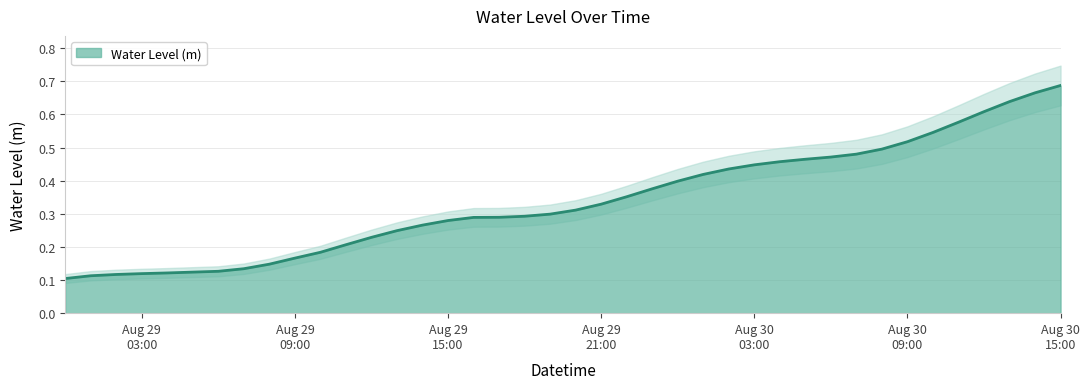

The chart shows a value of 0.3 at 2023-08-29 16:00:00. True or false?

True